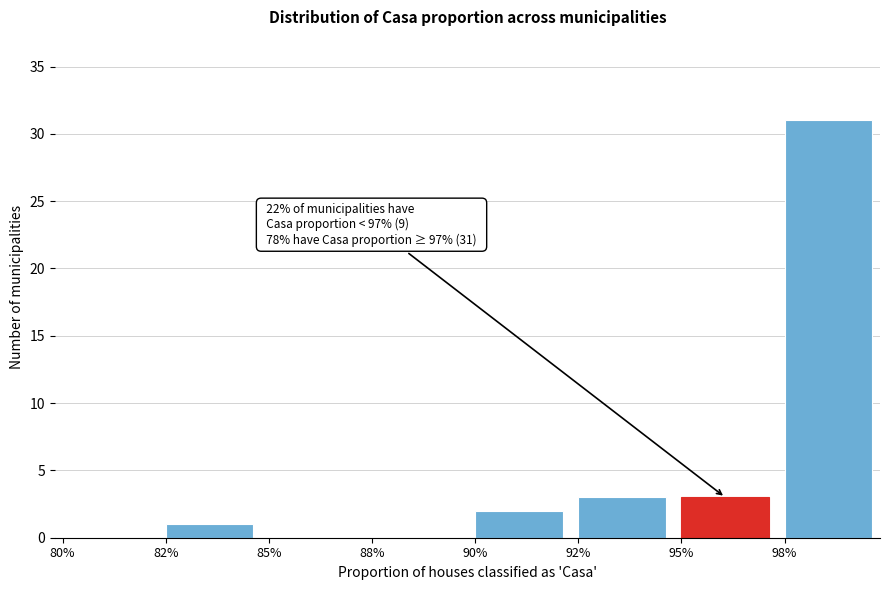

Reading right to left, extract all data points from this chart.

98%=31	95%=3	92%=3	90%=2	88%=0	85%=0	82%=1	80%=0